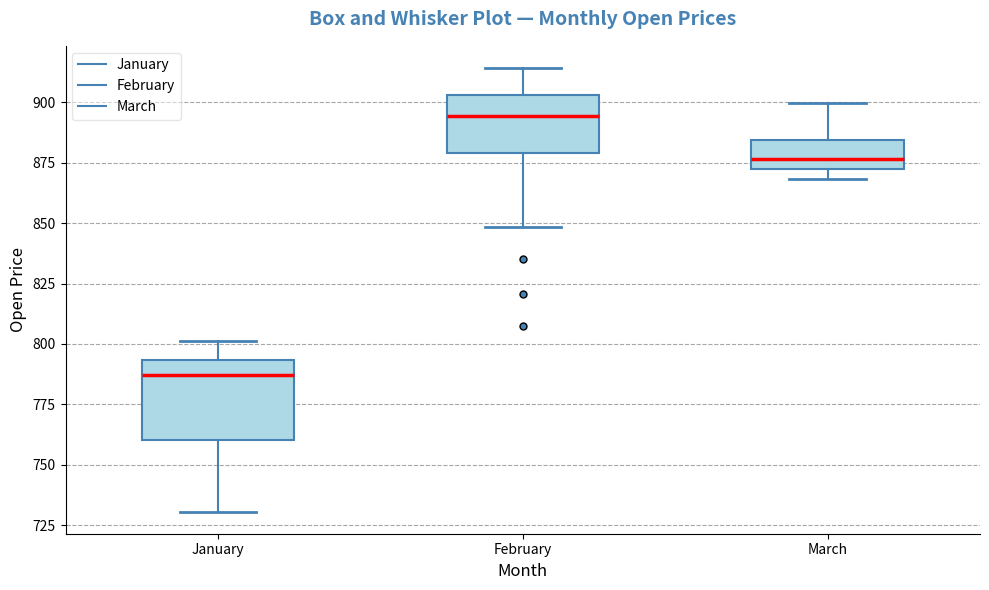

Reading left to right, read every box against the y-axis: the position of its median line, the range the box covers, and the ends of its whiskers. The values are not printed on the chart, so give them approximately, as read against the axis.

January: median 785, box 760 to 795, whiskers 730 to 800
February: median 895, box 880 to 905, whiskers 850 to 915
March: median 875, box 870 to 885, whiskers 870 (just below the box's lower edge) to 900